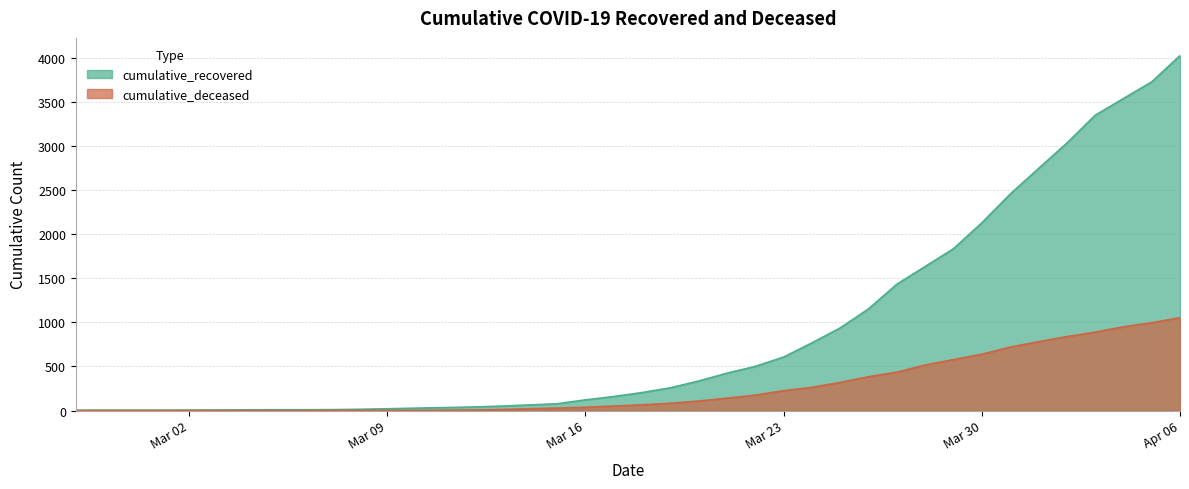

True or false: cumulative_recovered has more than 2 interior local peaks.

False